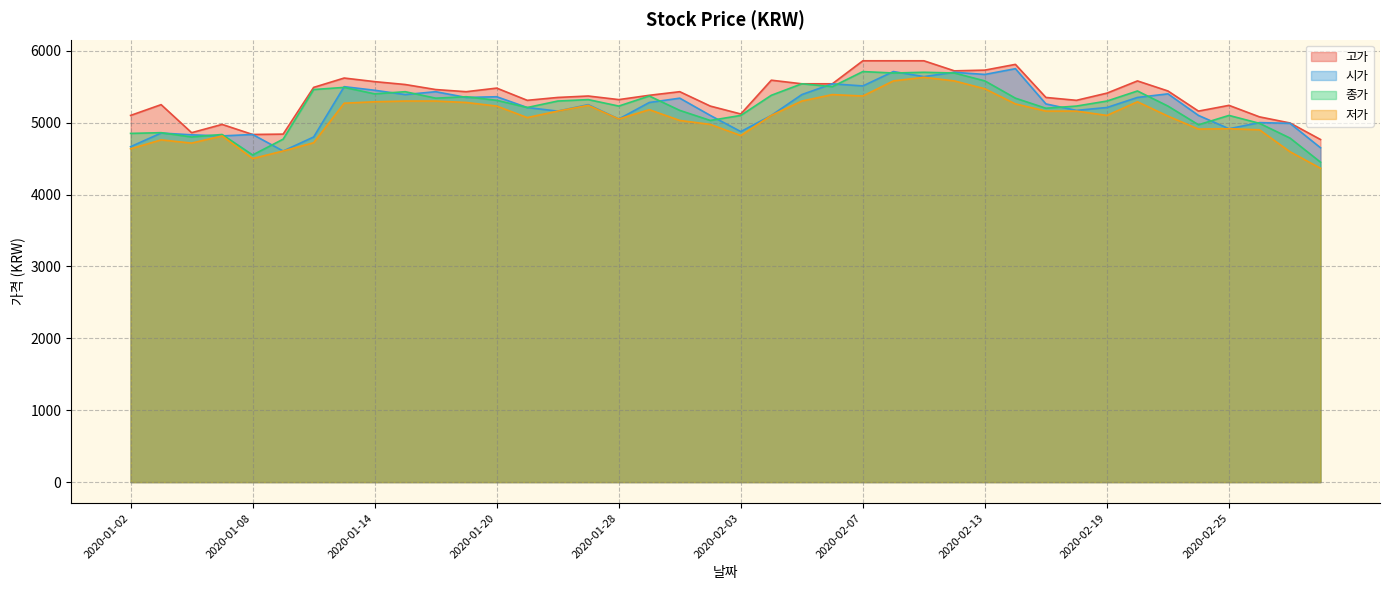

What is the sum of the 고가 values at 2020-02-19 and 2020-02-14?

11220